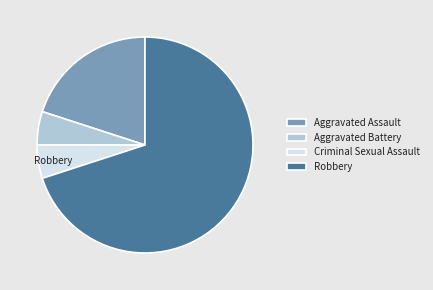

Count the number of slices in the pie.

4